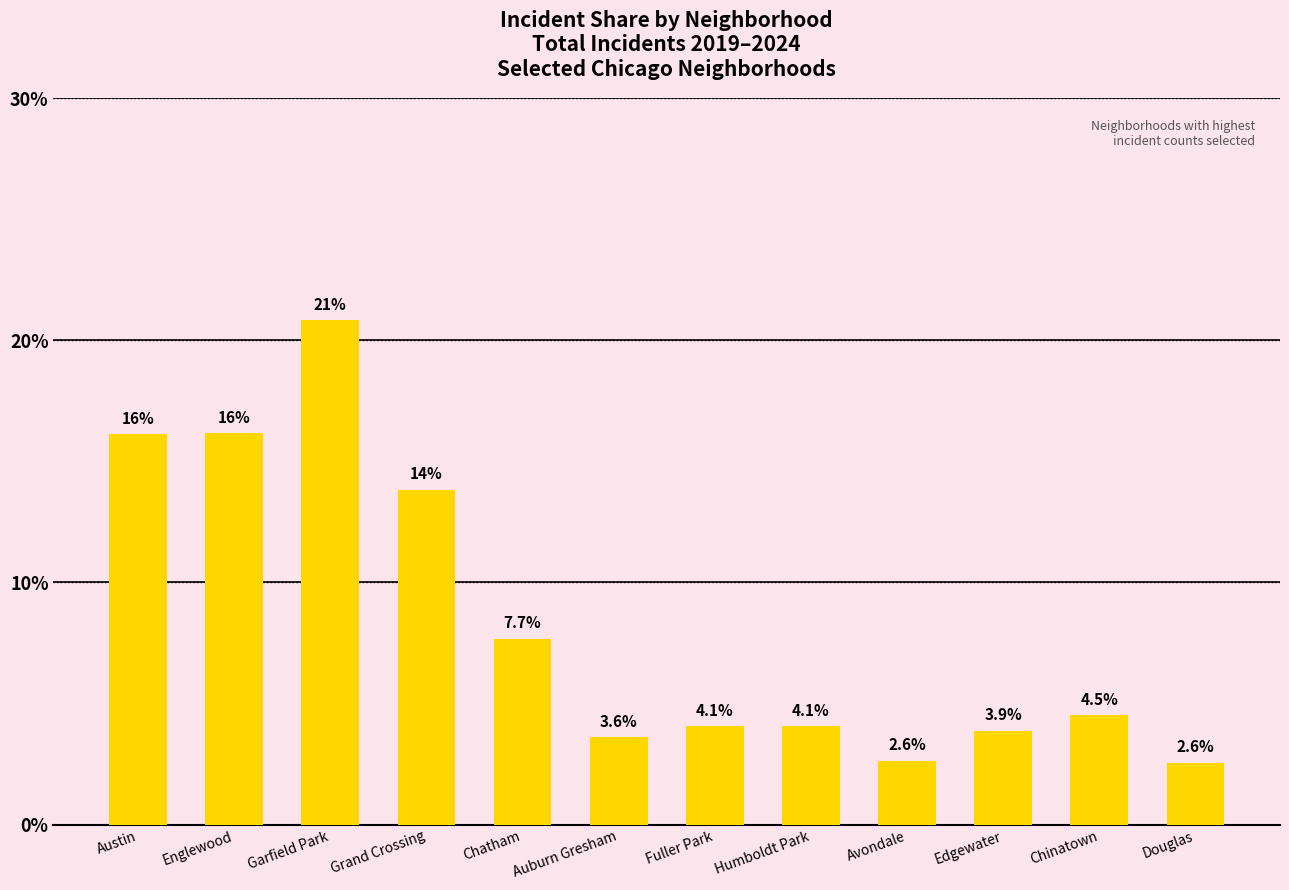

Reading right to left, what are all the values shown in this chart?

Douglas=2.6	Chinatown=4.5	Edgewater=3.9	Avondale=2.6	Humboldt Park=4.1	Fuller Park=4.1	Auburn Gresham=3.6	Chatham=7.7	Grand Crossing=13.8	Garfield Park=20.8	Englewood=16.2	Austin=16.1